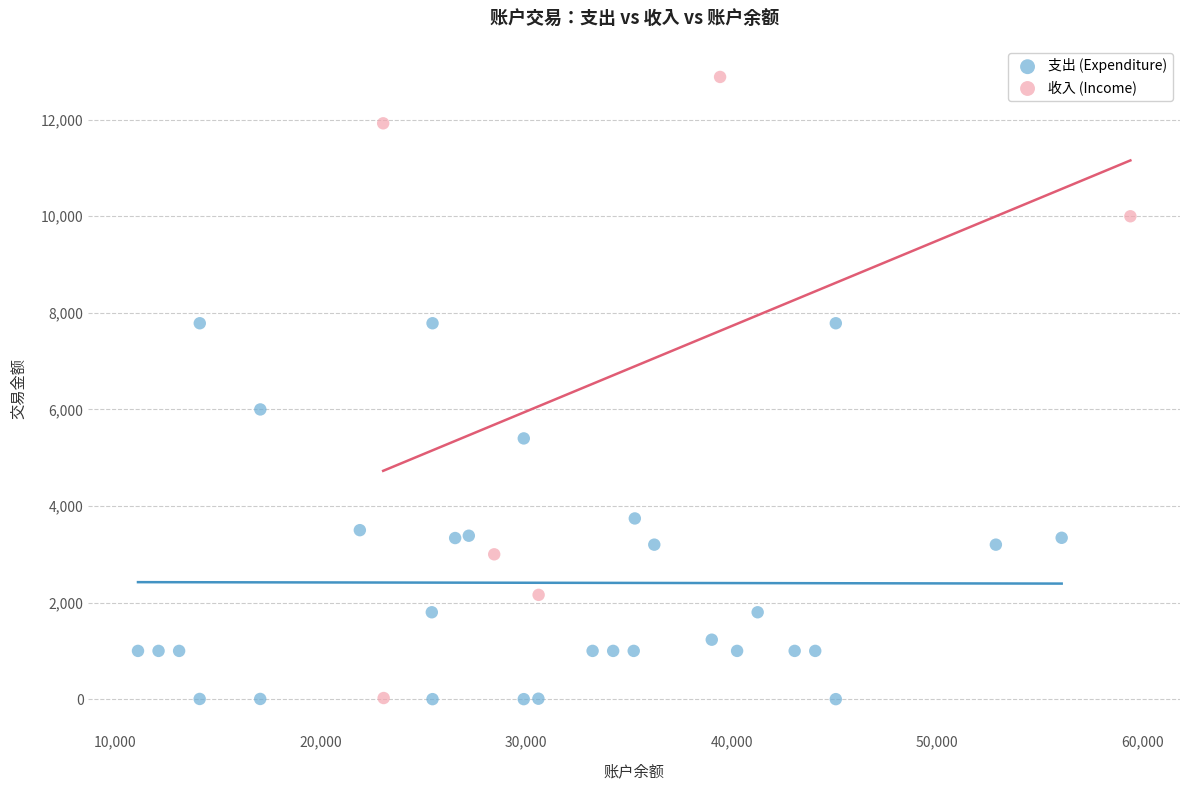

Which series reaches the maximum Y coordinate?

收入 (Income)